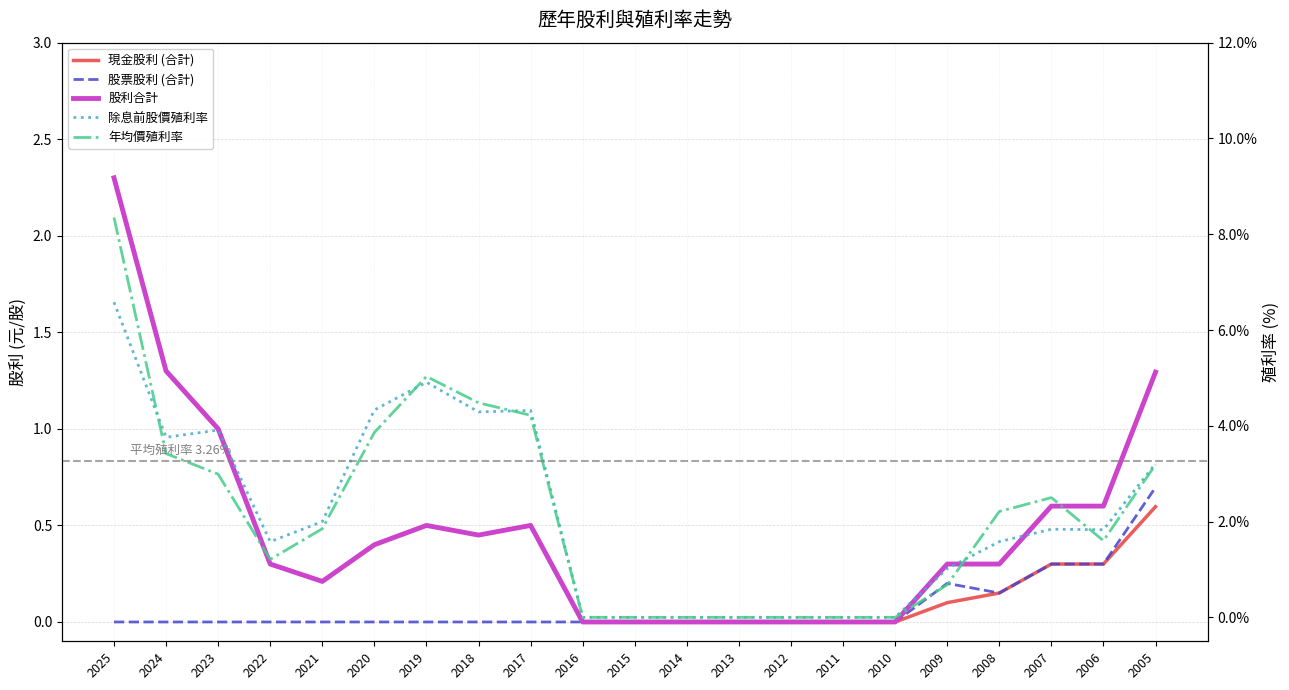

Which category has the lowest value in the 除息前股價殖利率 series?

2016